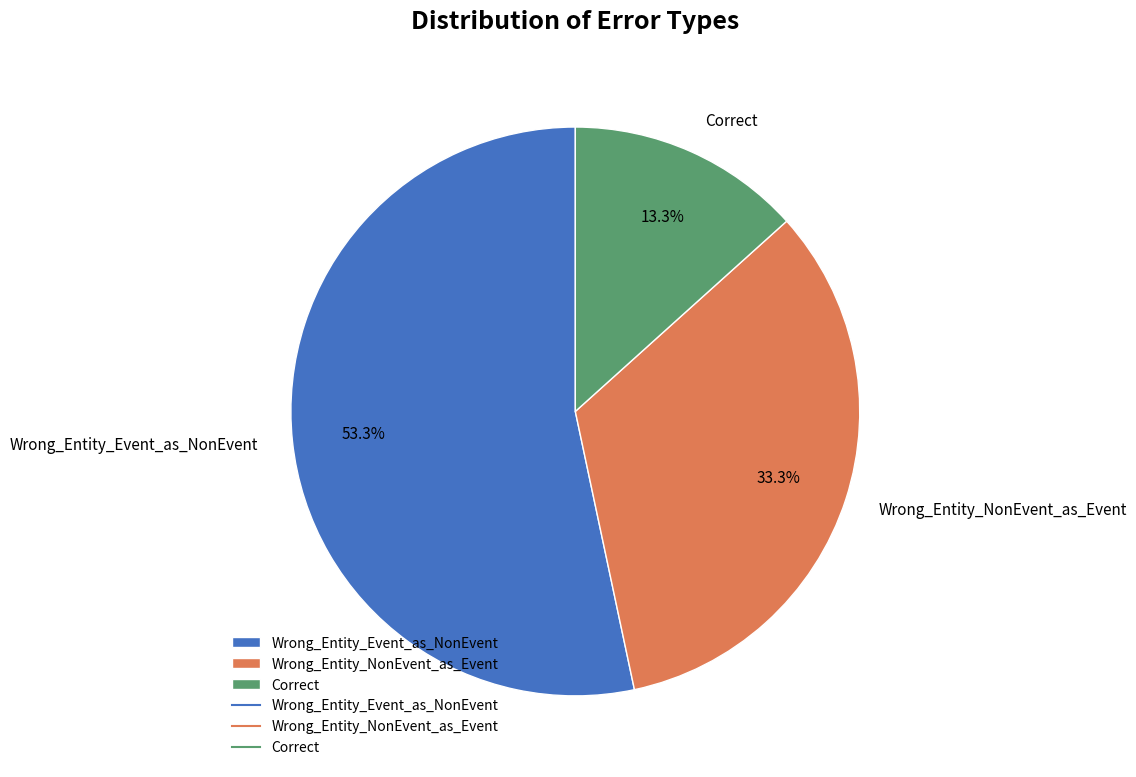

Is there any slice that represents more than half of the pie?

Yes